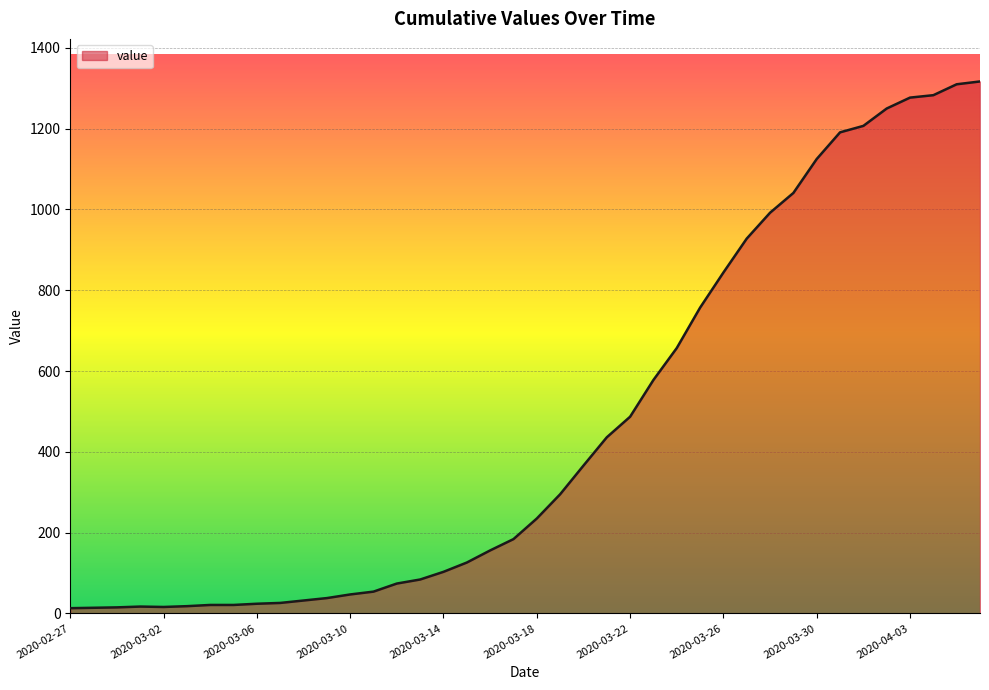

What is the difference between the maximum and minimum values?

1304